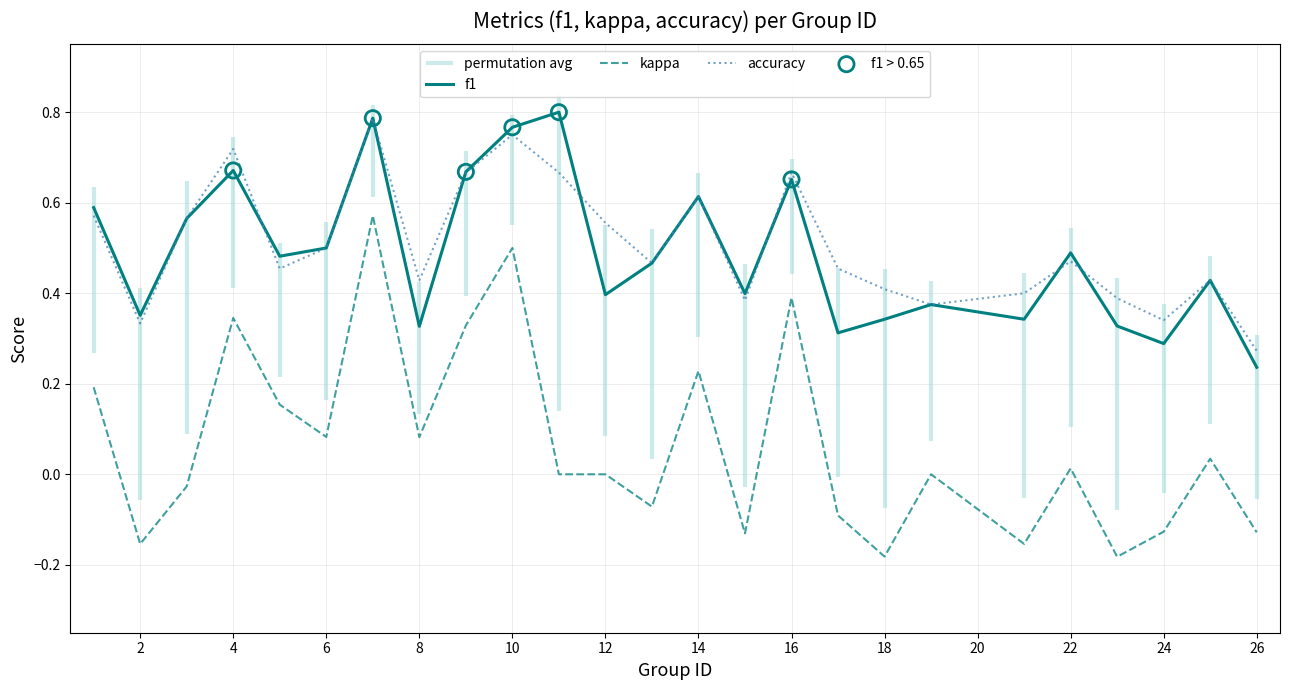

True or false: accuracy and kappa intersect in this chart.

False